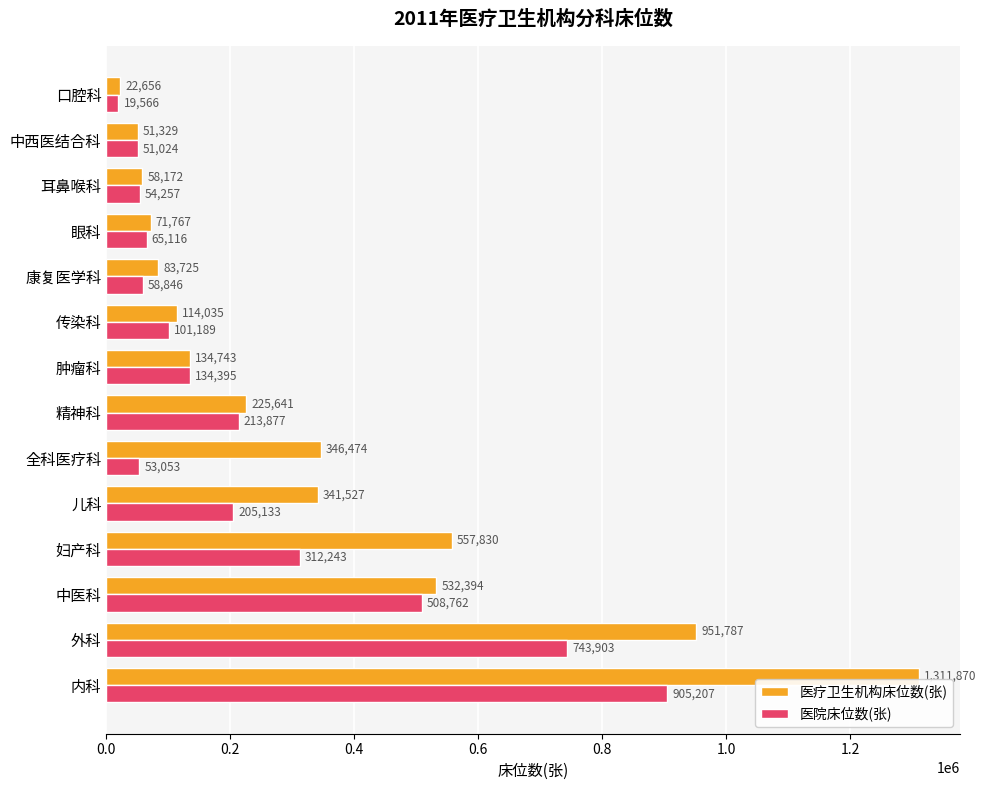

How many series are shown in this chart?

2